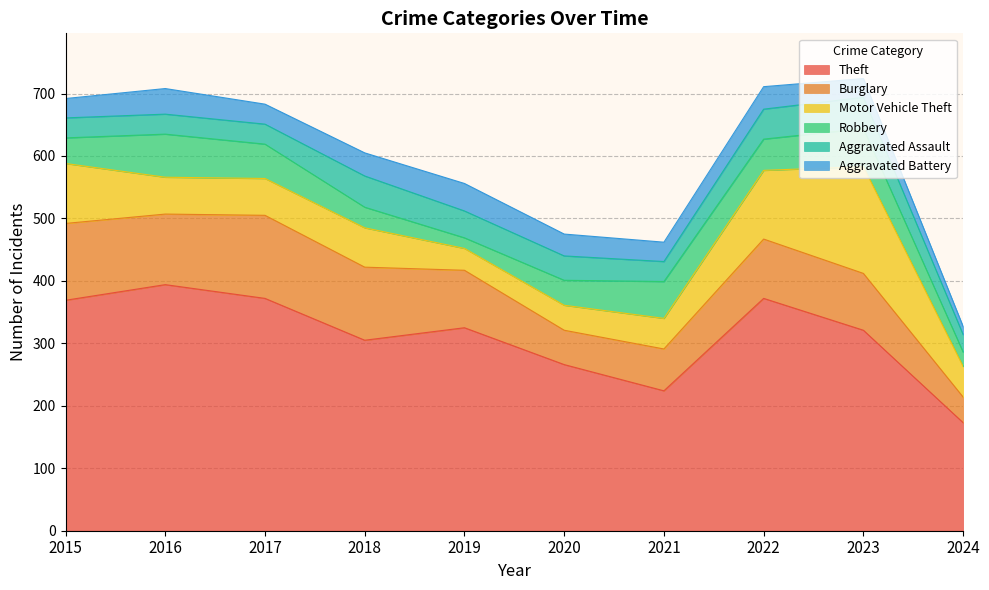

True or false: Theft and Burglary intersect in this chart.

False